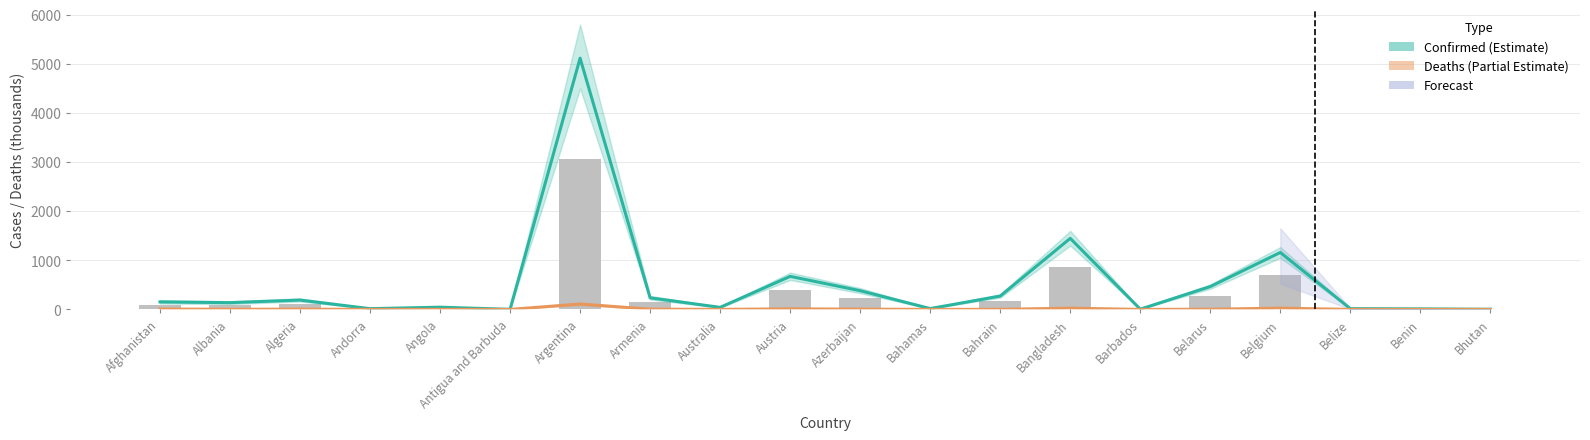

Reading left to right, extract all data points from this chart.

Confirmed (Estimate): Afghanistan=152.4	Albania=137.6	Algeria=190.1	Andorra=15.0	Angola=45.2	Antigua and Barbuda=1.4	Argentina=5116.8	Armenia=236.2	Australia=41.5	Austria=672.8	Azerbaijan=380.9	Bahamas=16.8	Bahrain=271.4	Bangladesh=1447.2	Barbados=4.6	Belarus=465.2	Belgium=1159.4	Belize=15.2	Benin=10.2	Bhutan=2.6
Deaths (Partial Estimate): Afghanistan=7.0	Albania=2.5	Algeria=4.9	Andorra=0.1	Angola=1.1	Antigua and Barbuda=0.0	Argentina=109.8	Armenia=4.7	Australia=1.0	Austria=10.8	Azerbaijan=5.2	Bahamas=0.3	Bahrain=1.4	Bangladesh=24.9	Barbados=0.0	Belarus=3.6	Belgium=25.3	Belize=0.3	Benin=0.1	Bhutan=0.0